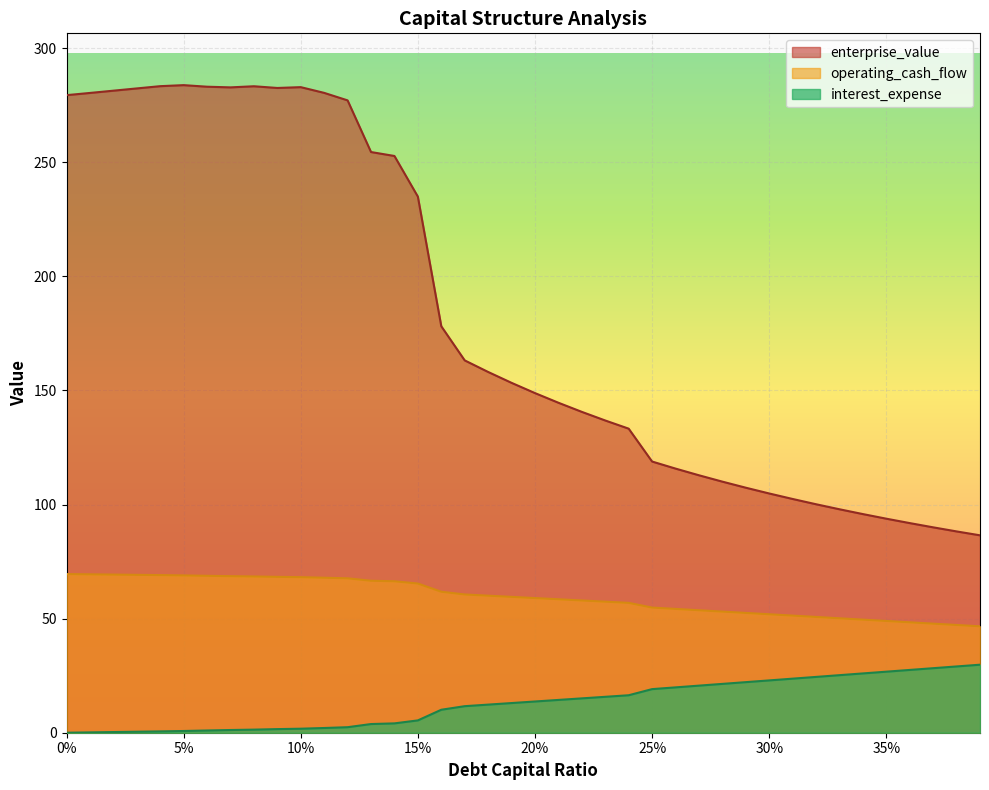

The value of debt_capital at 0.12 is 2.4. True or false?

True